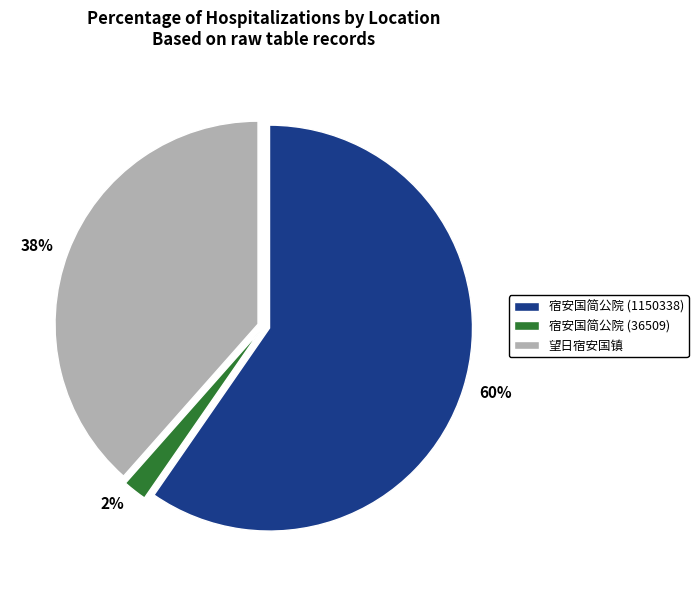

To the nearest percent, what is the combined percentage of 望日宿安国镇 and 宿安国简公院 (1150338)?

98%